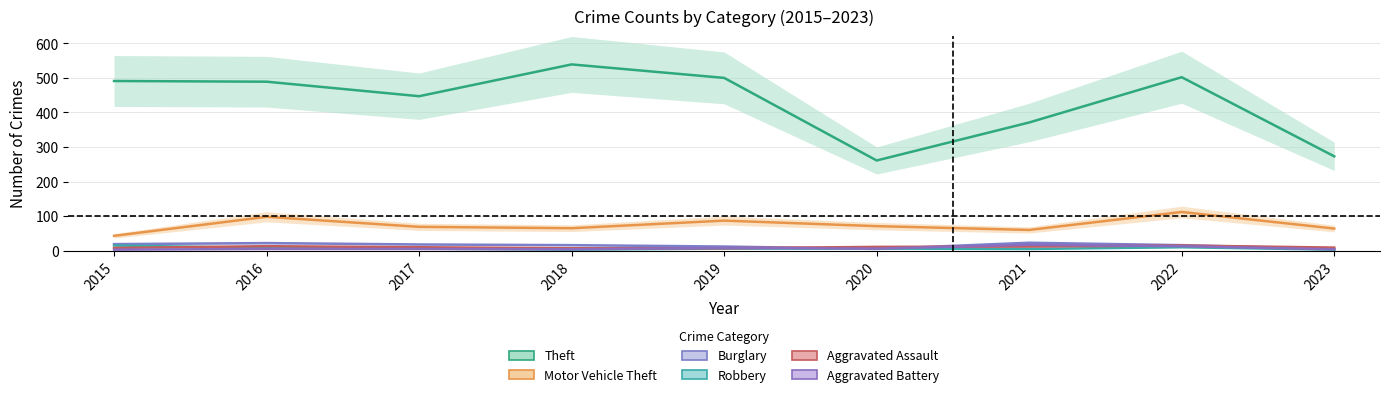

Read the Theft value at 2021, to the nearest 5.

370